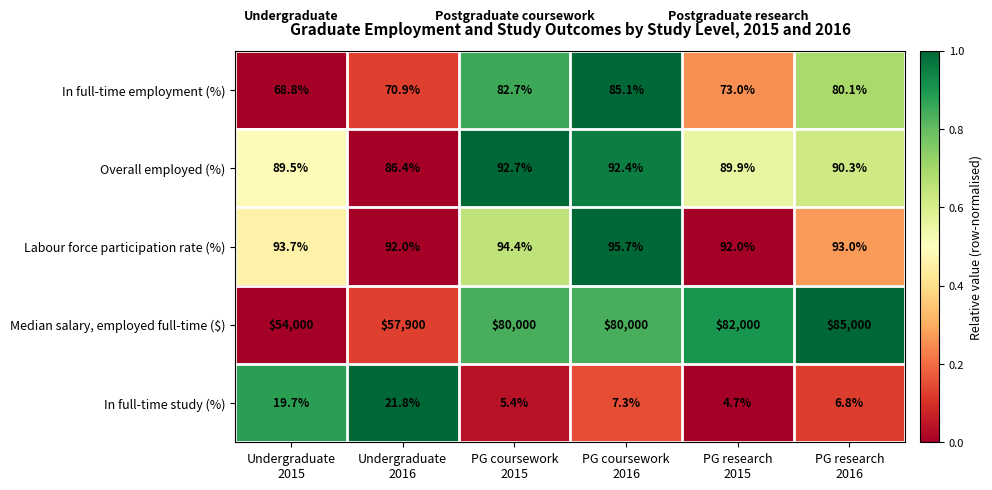

What is the total value across all series at PG coursework
2015?

80275.2